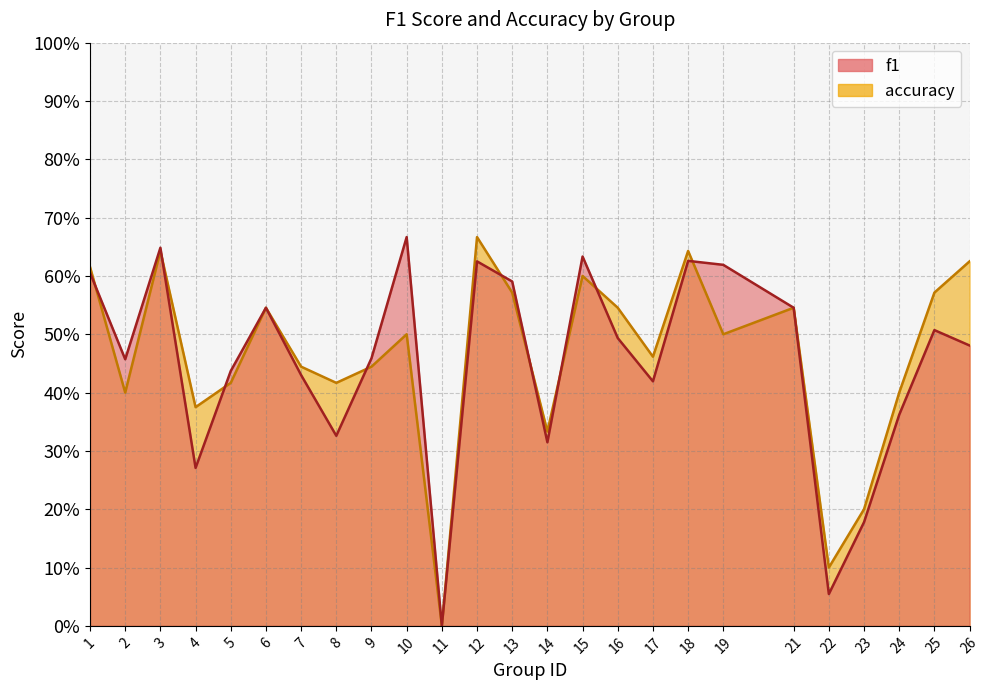

At how many categories does at least one series exceed 0?

24